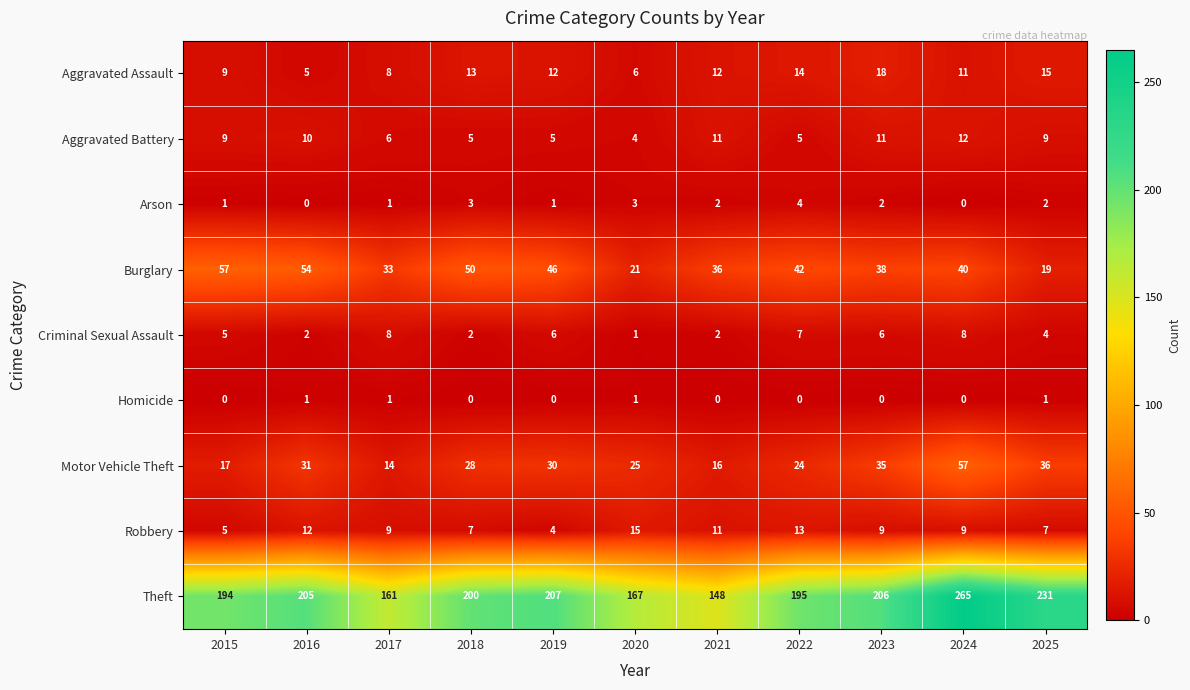

At which label does Arson reach its peak?

2022